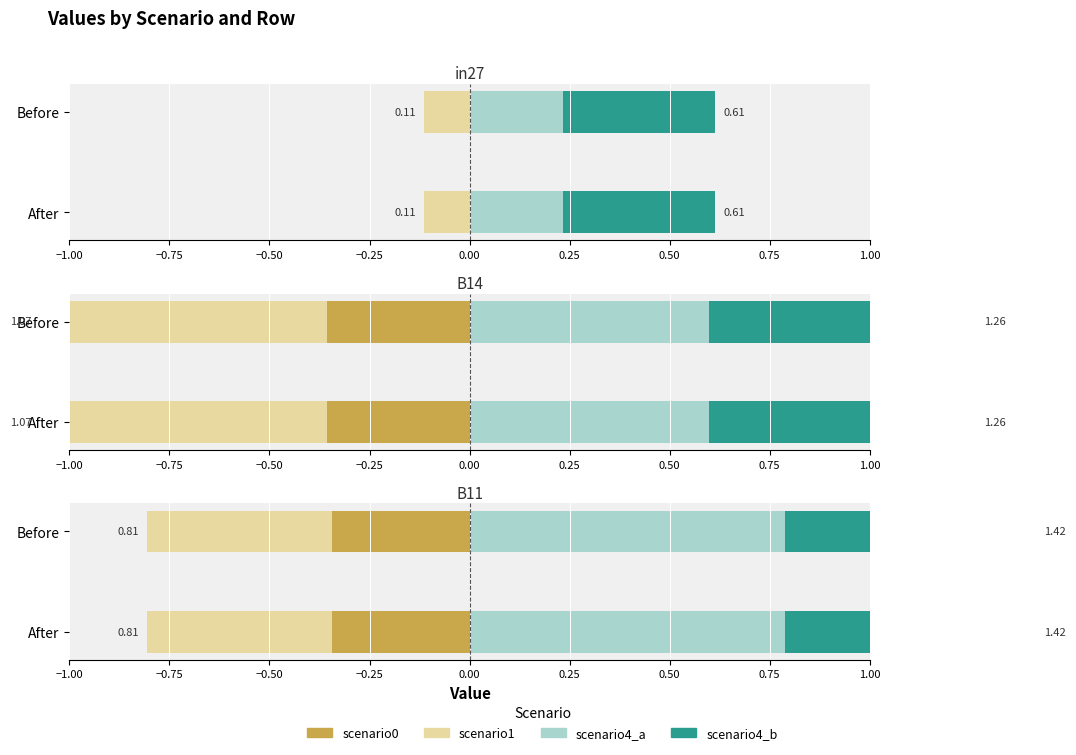

What is the approximate value of job652_scenario0_1355 at B14?

0.4